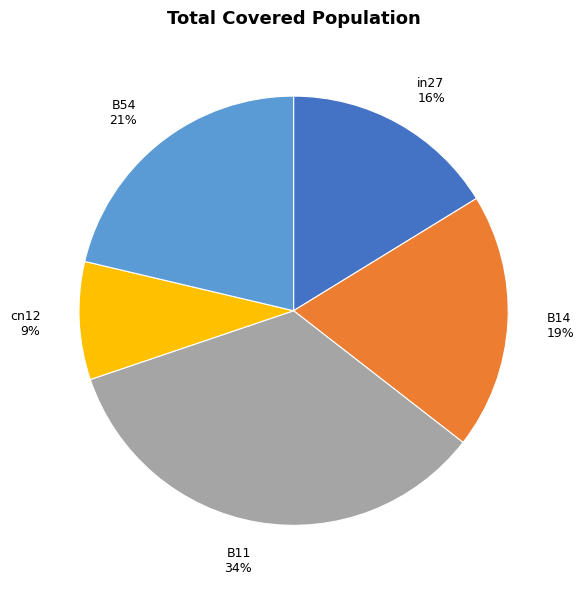

Do cn12 and B14 together represent more than half of the pie?

No